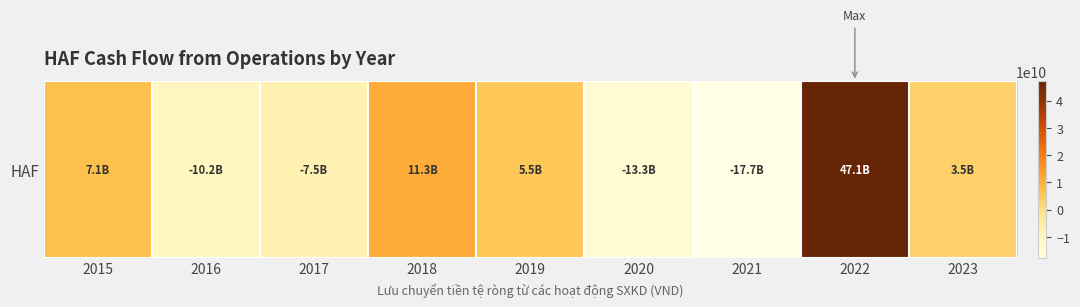

What is the difference between the values at 2019 and 2021?

23292986470